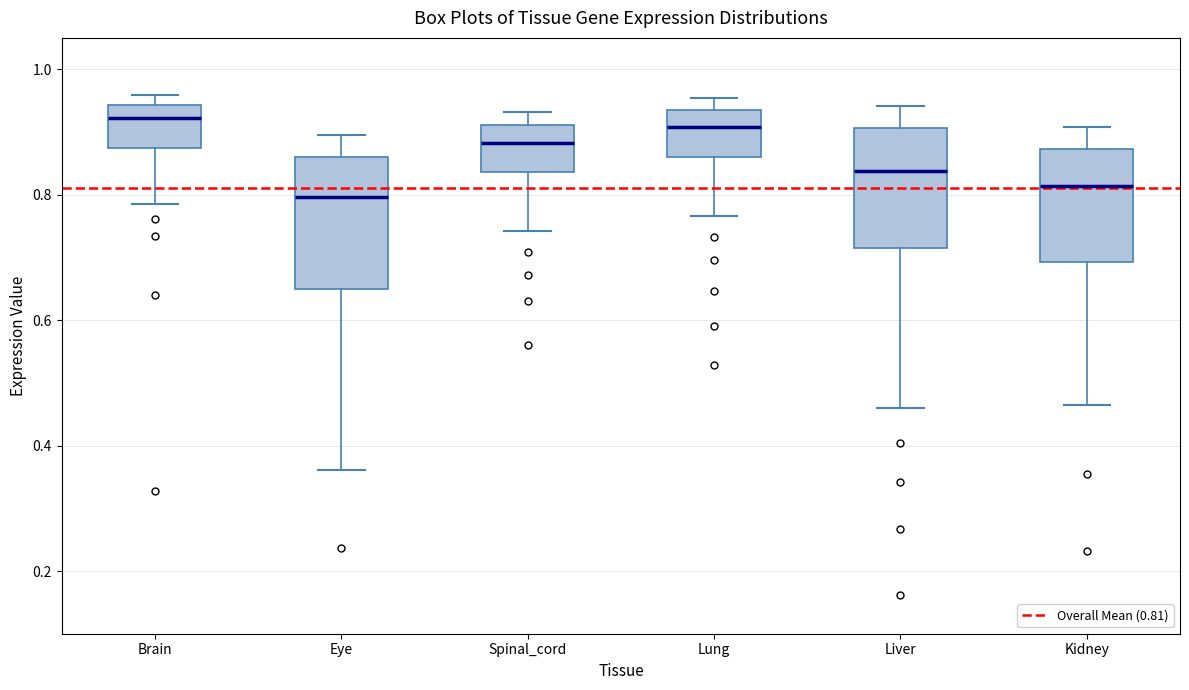

Where does the upper whisker of the box for Eye end on the y-axis? The values are not printed on the chart, so give them approximately, as read against the axis.

0.90